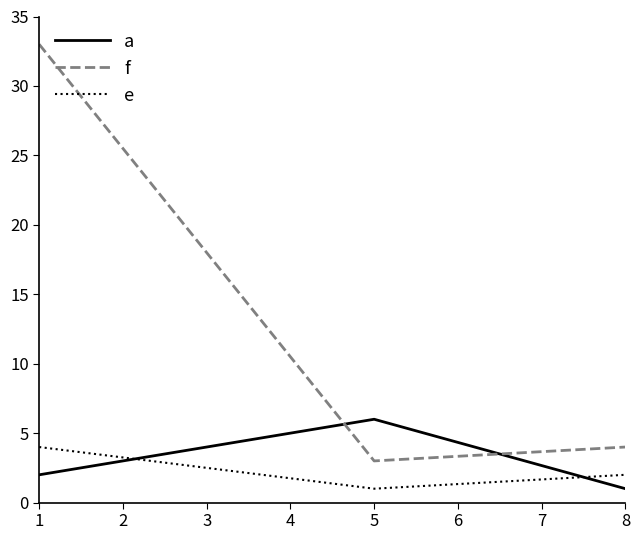

Where is f nearest to the value 18?

8